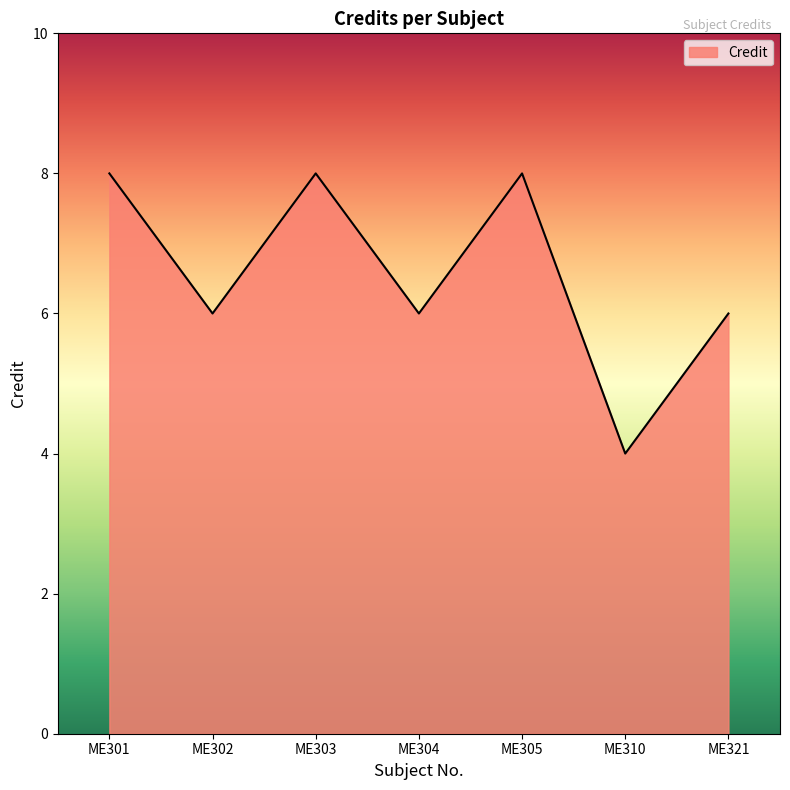

What is the difference between the maximum and minimum values?

4